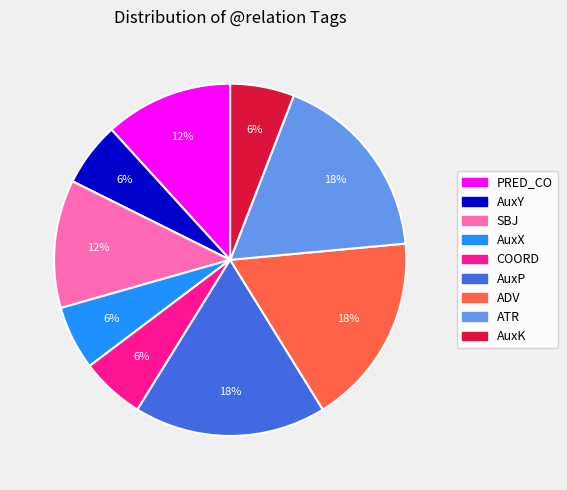

Is there a majority slice in this chart?

No